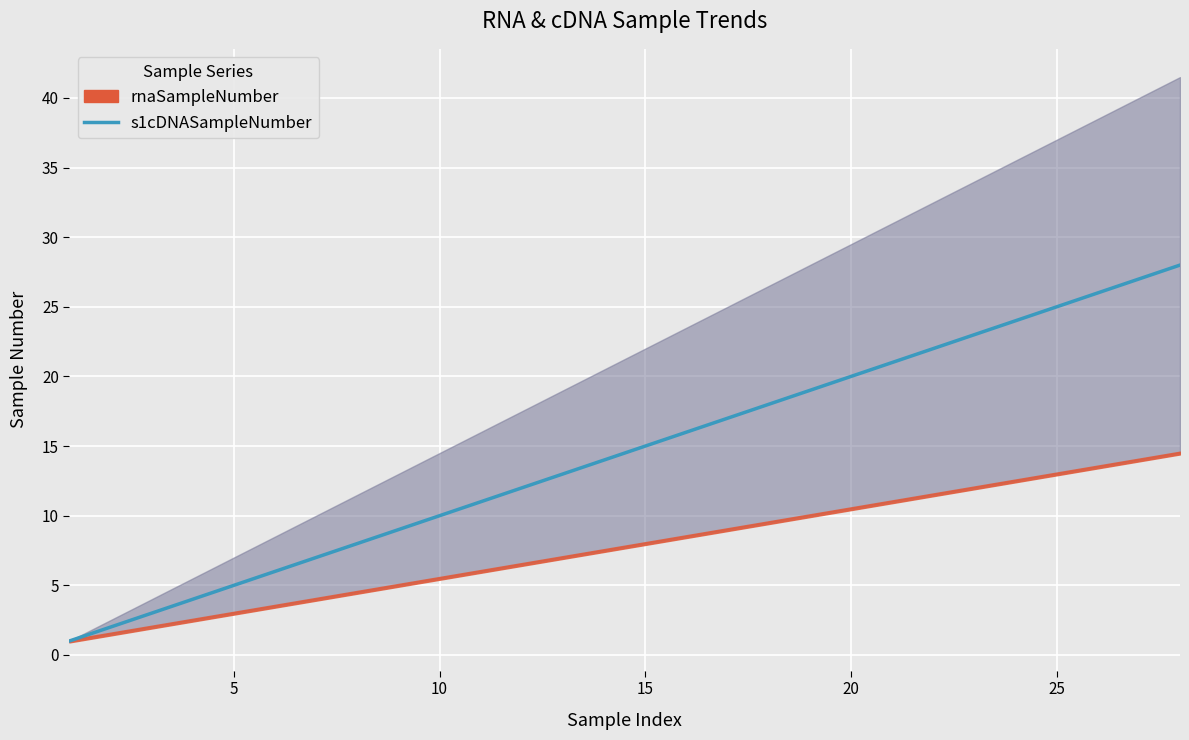

True or false: the data has more than 0 interior local peaks.

False